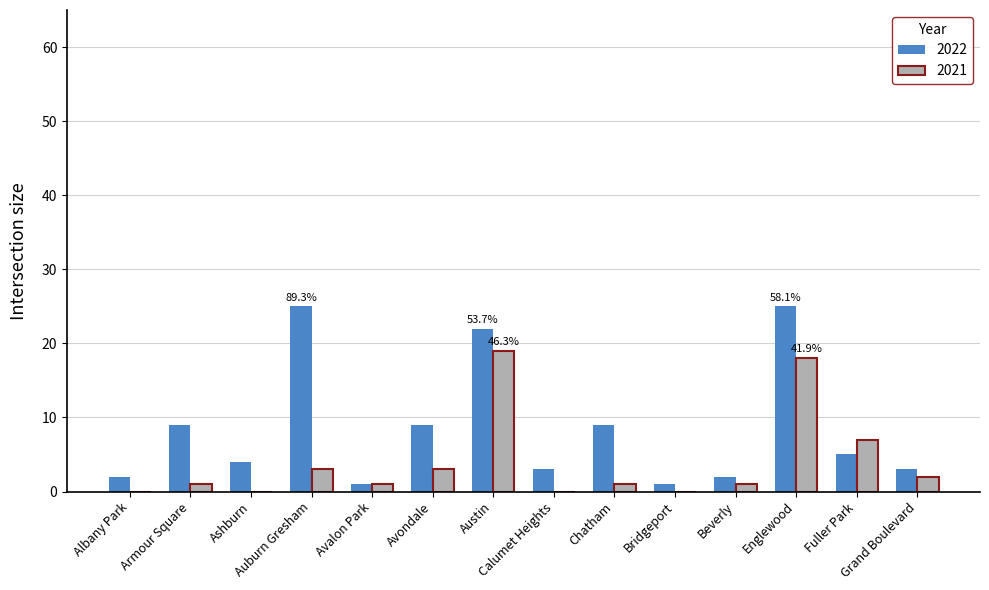

What is the sum of all 2022 values?

120